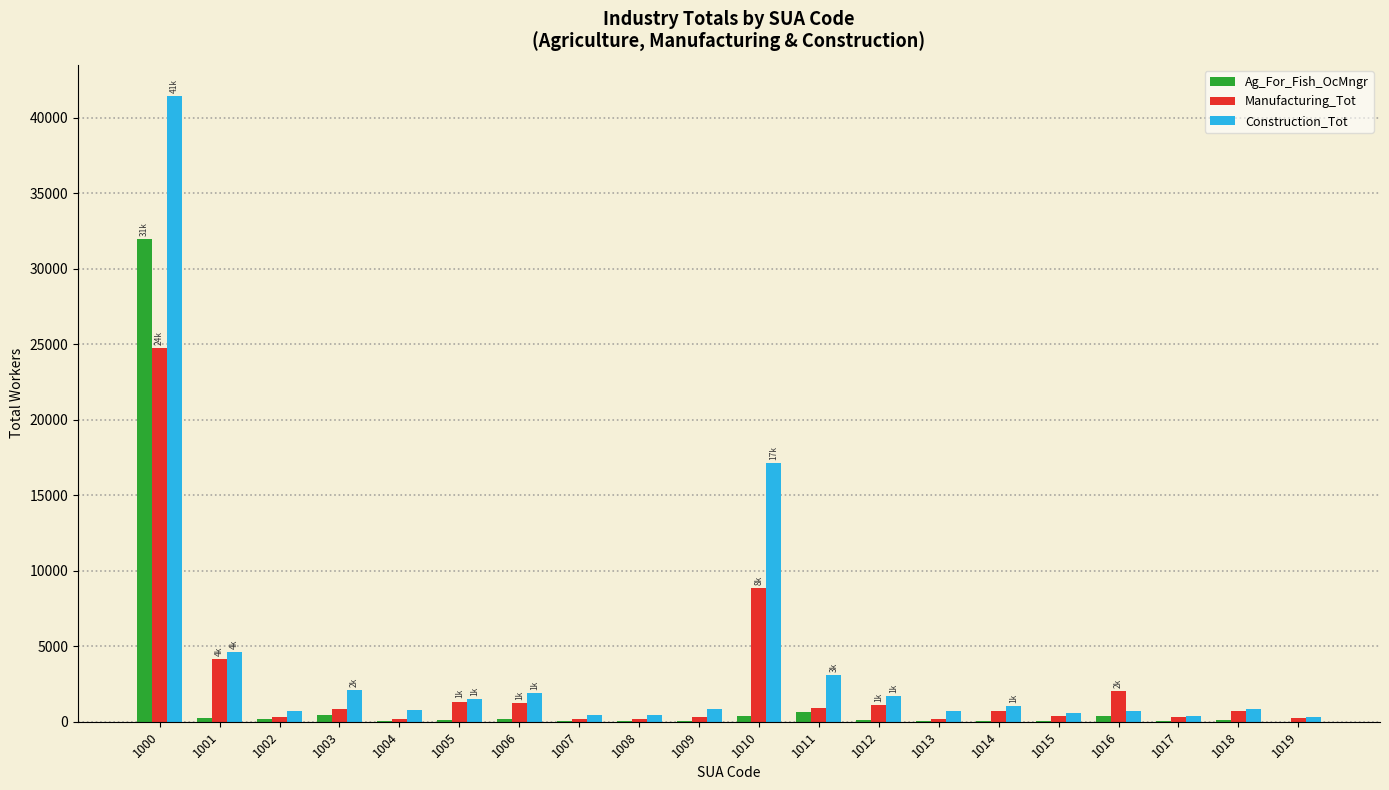

The Manufacturing_Tot series shows 732 at 1018. True or false?

True